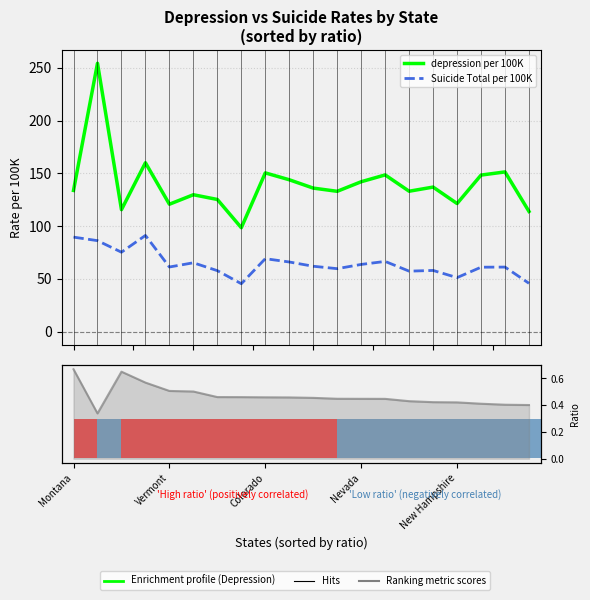

Is it true that Suicide Total per 100K equals 82.2 at 18?

False